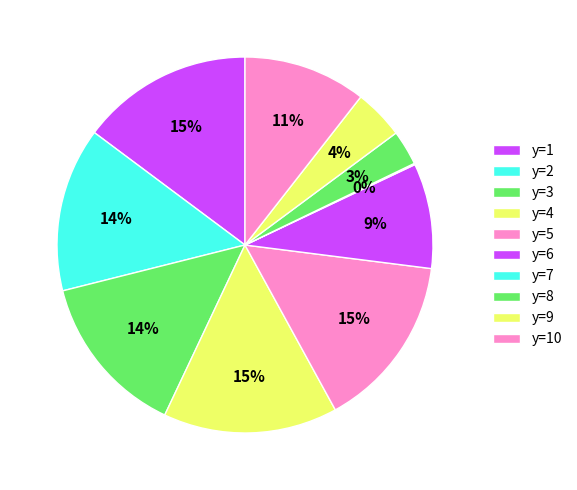

To the nearest percent, what is the combined percentage of y=5 and y=10?

26%